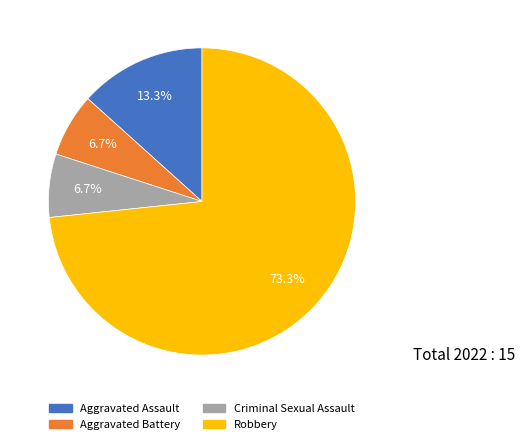

Is it true that Criminal Sexual Assault is 21% of the pie?

False